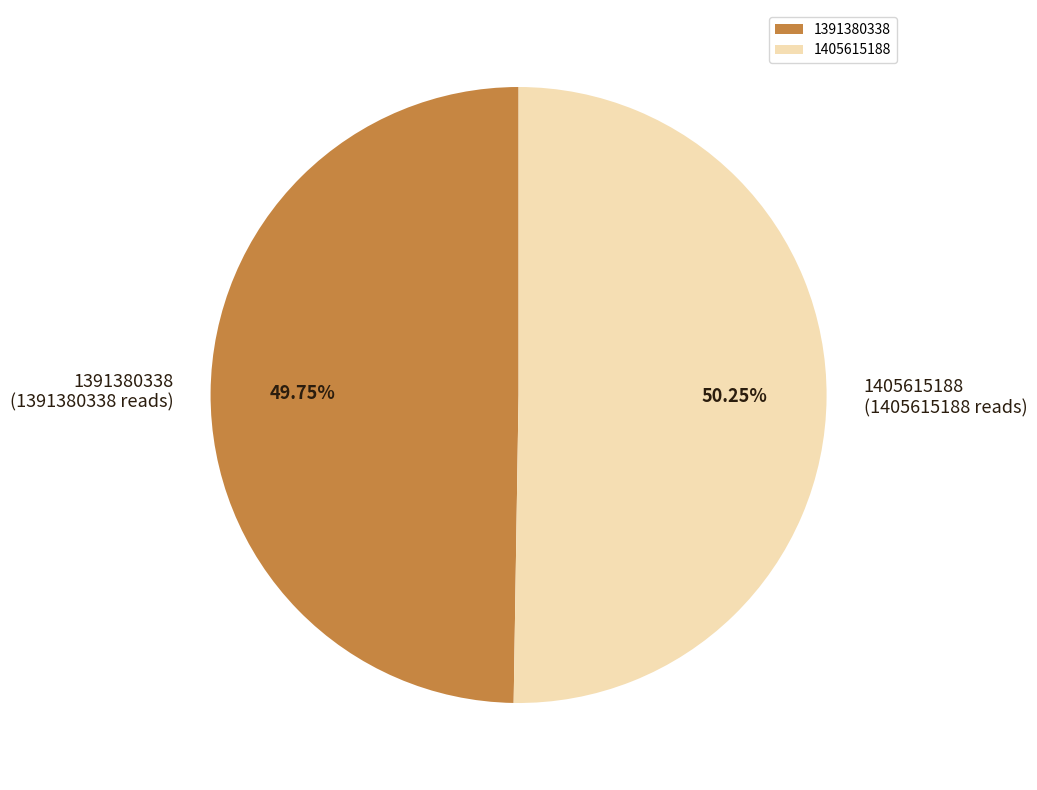

What percentage do 1391380338 and 1405615188 together represent?

100.0%